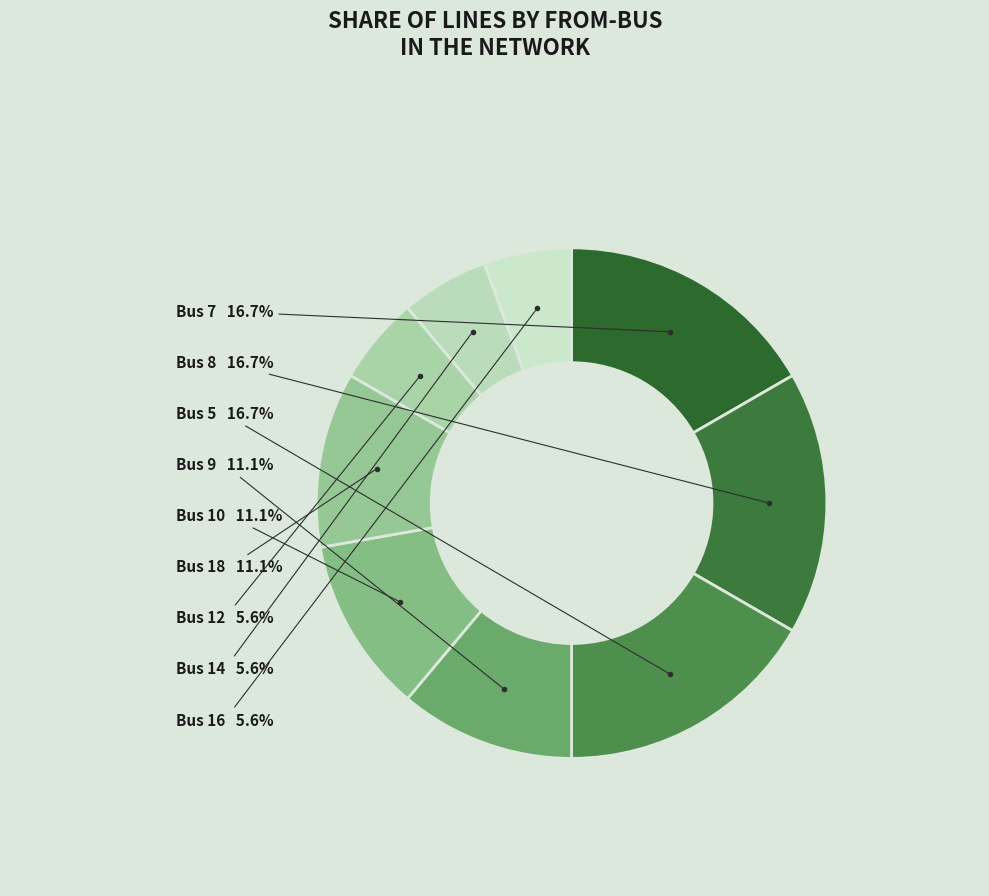

Does any single category account for the majority?

No